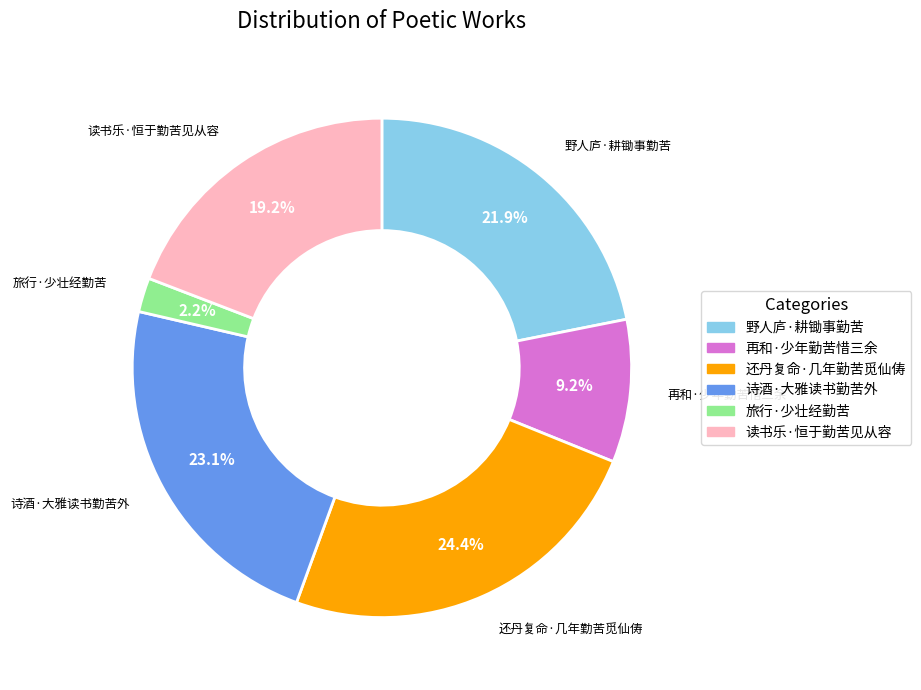

Is there any slice that represents more than half of the pie?

No